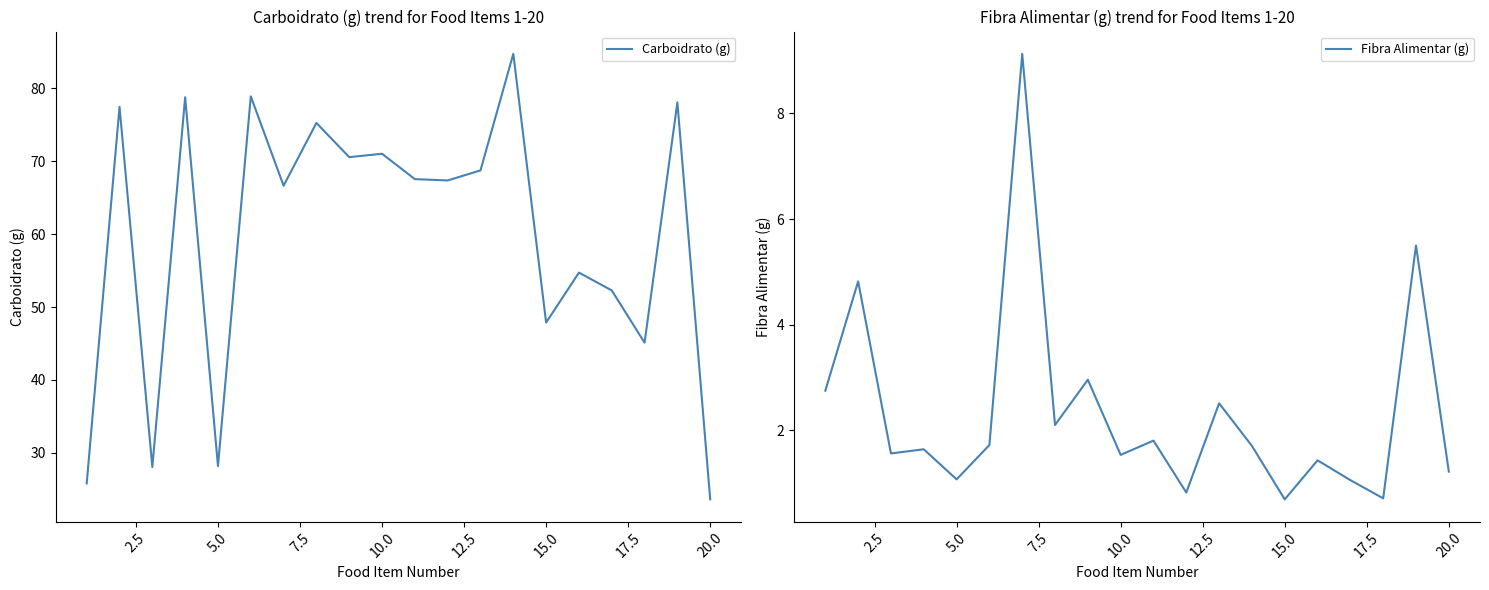

What is the greatest value displayed?

84.7